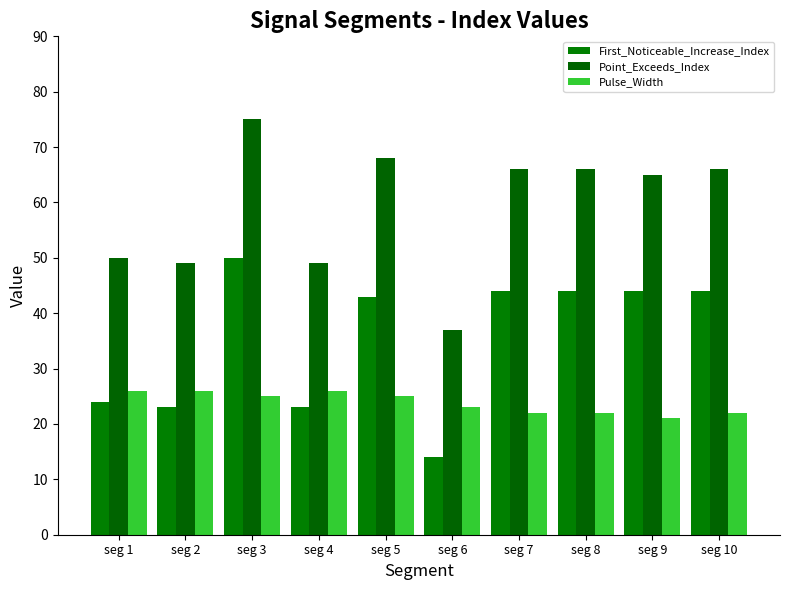

What are all the series names shown in the legend?

First_Noticeable_Increase_Index, Point_Exceeds_Index, Pulse_Width